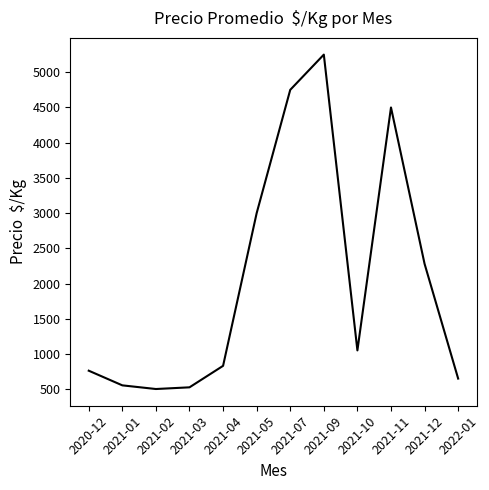

What is the change in value from 2021-02 to 2021-04?

+329